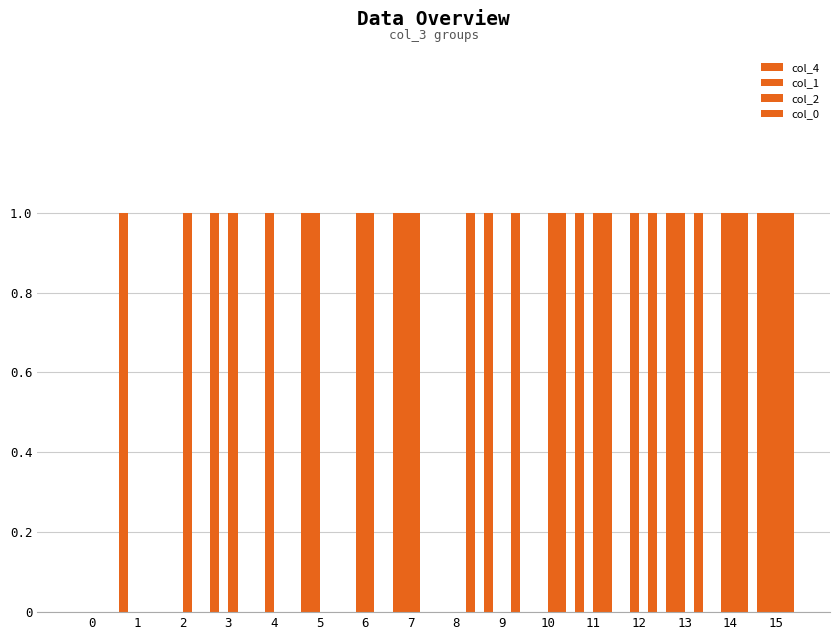

Are the bars horizontal?

No